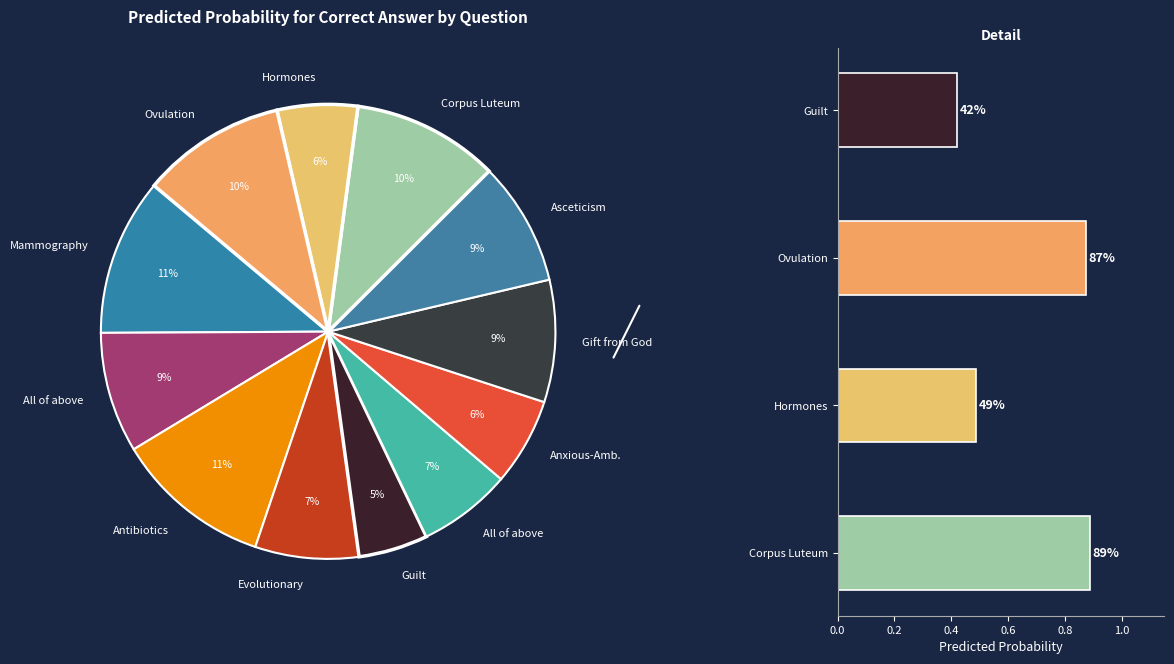

Does Ovulation account for over 50% of the chart?

No